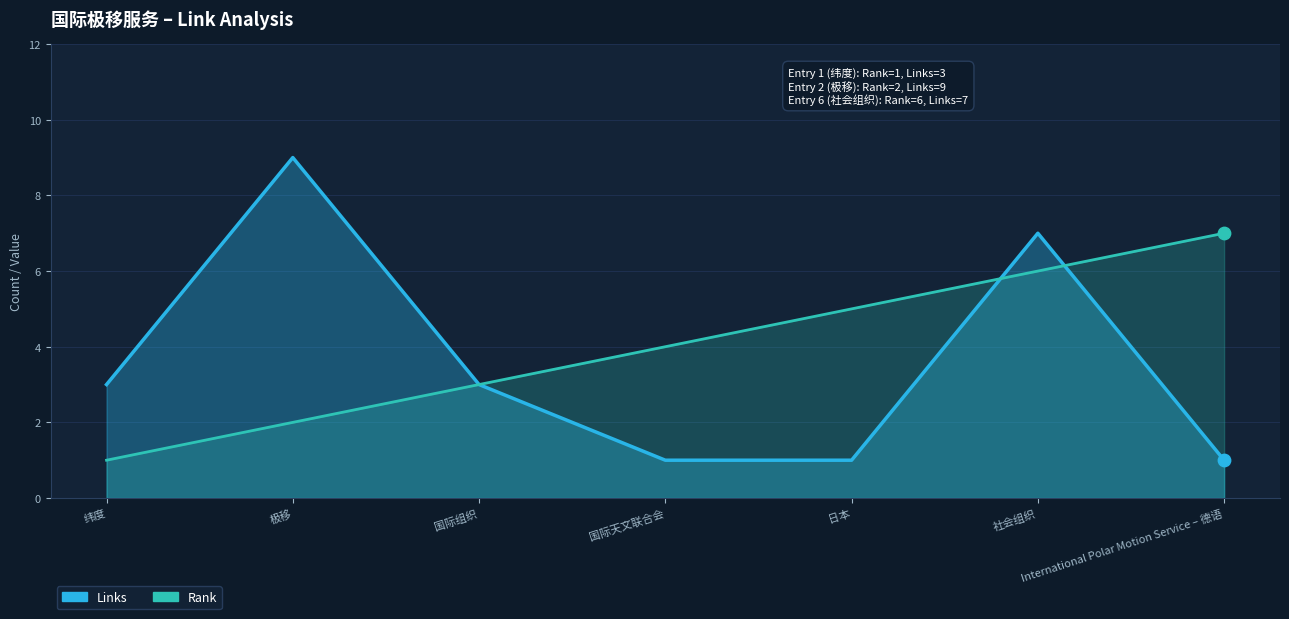

Which series has the largest total across all categories?

Rank Line